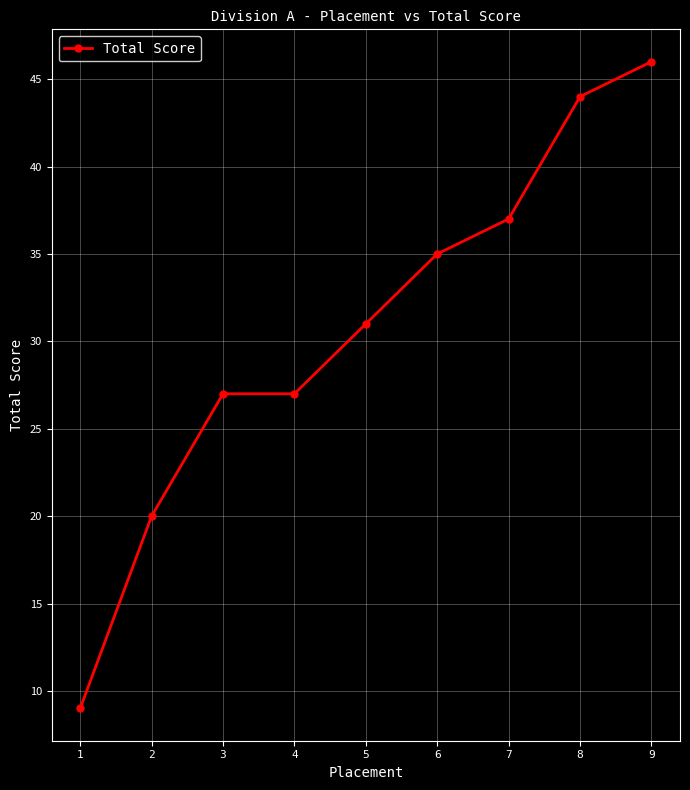

Reading left to right, transcribe all the data shown in this chart.

9	20	27	27	31	35	37	44	46